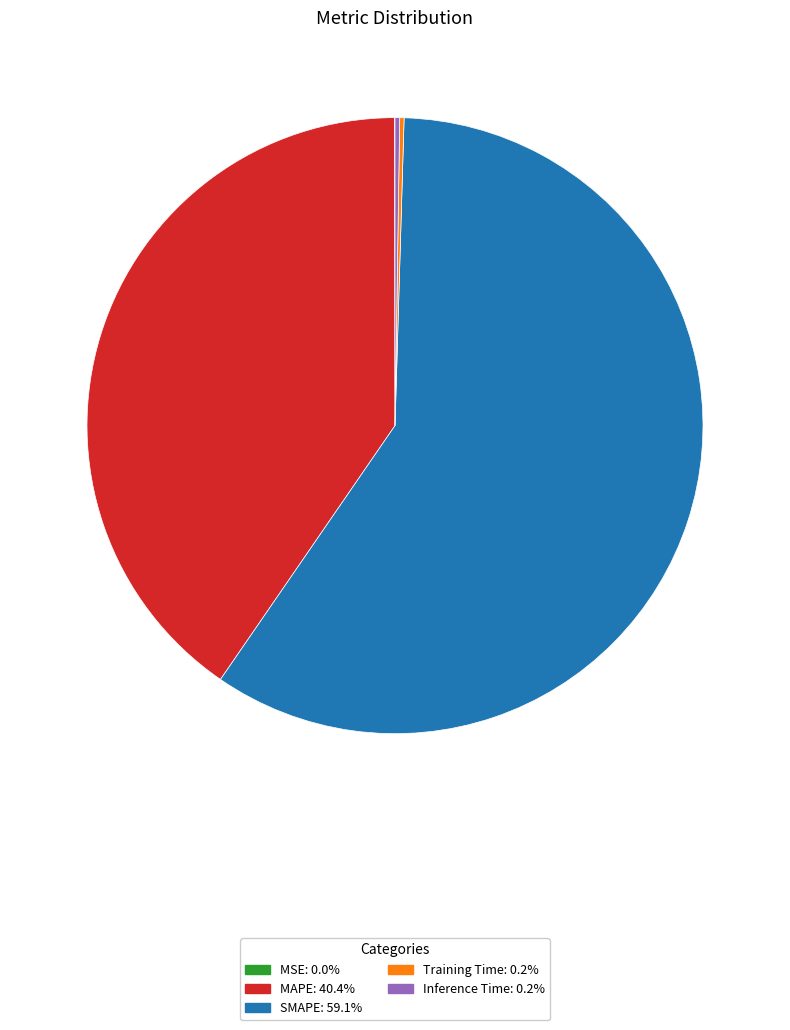

The SMAPE slice represents 59% of the pie. True or false?

True